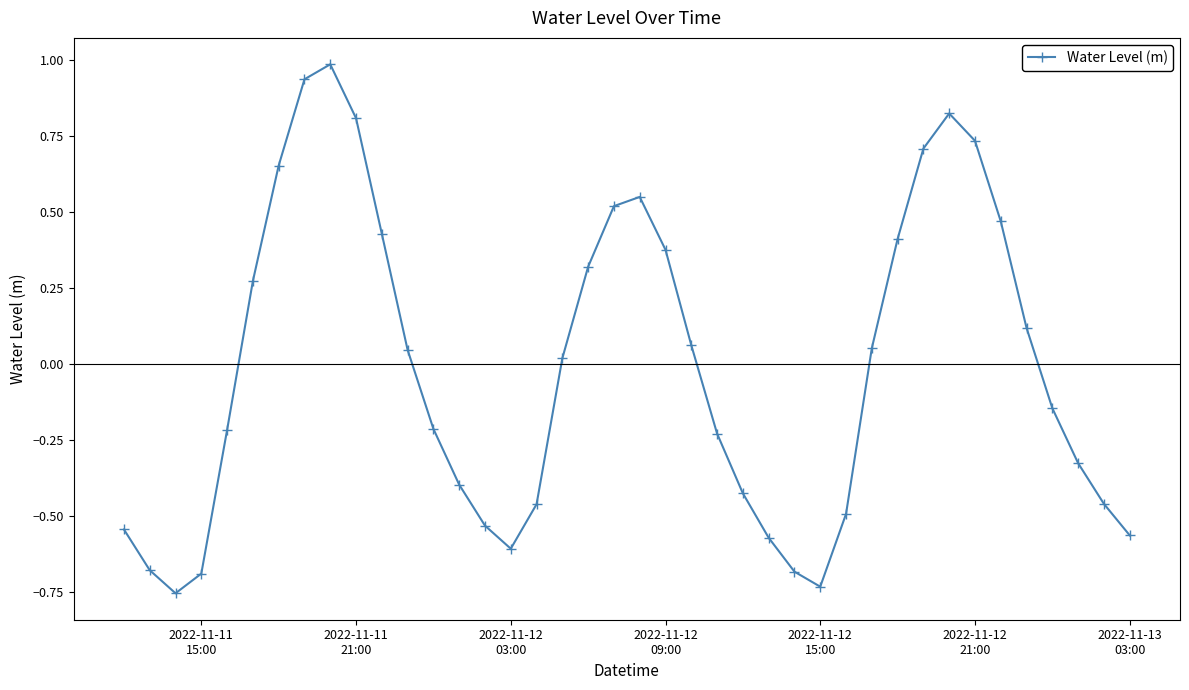

True or false: there are more than 2 points higher than both neighbors.

True